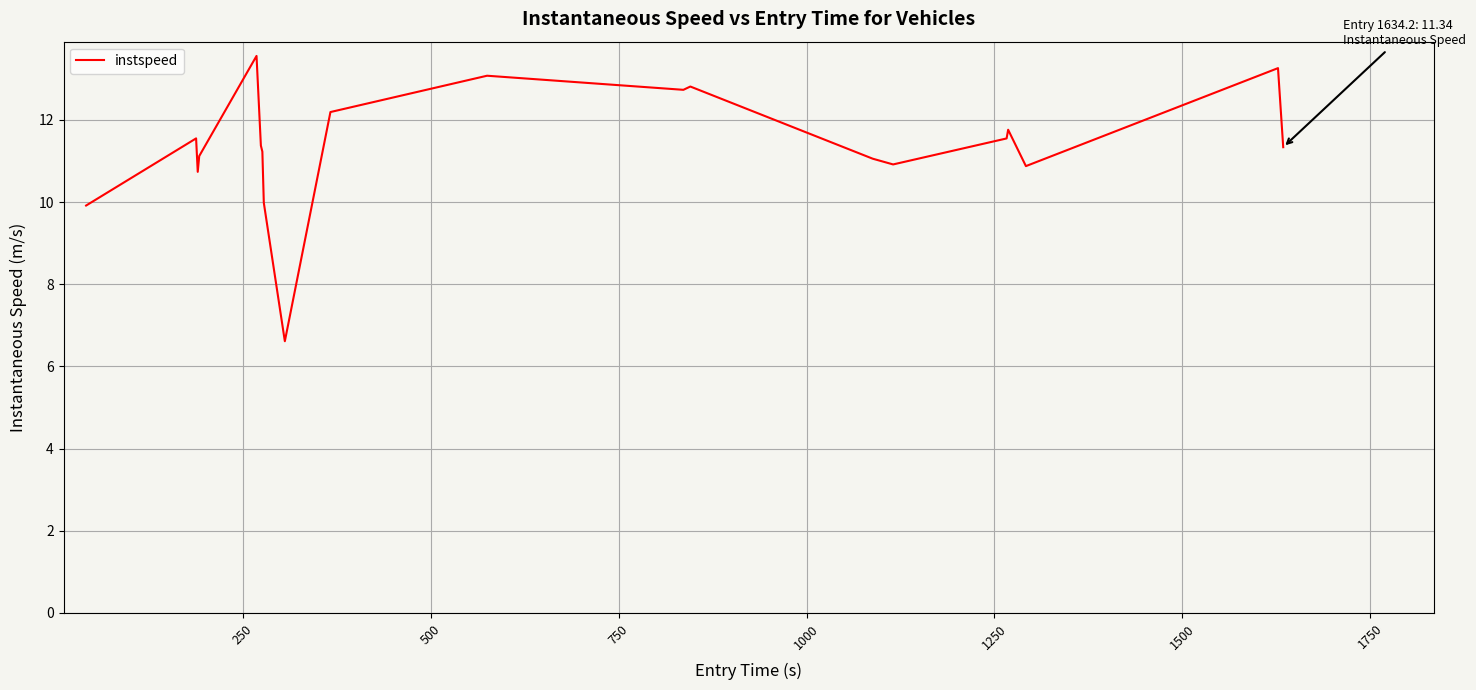

What is the smallest value displayed?

6.6